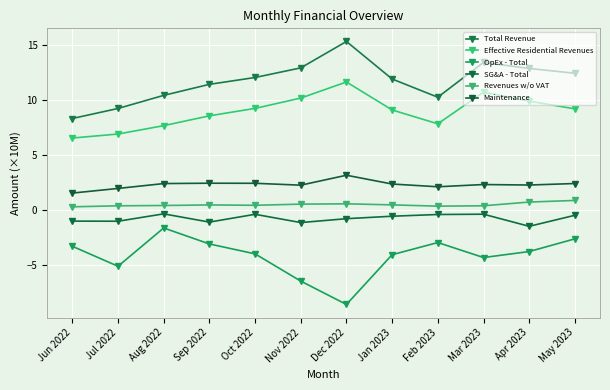

The value of Revenues w/o VAT at Jul 2022 is 0.6. True or false?

False